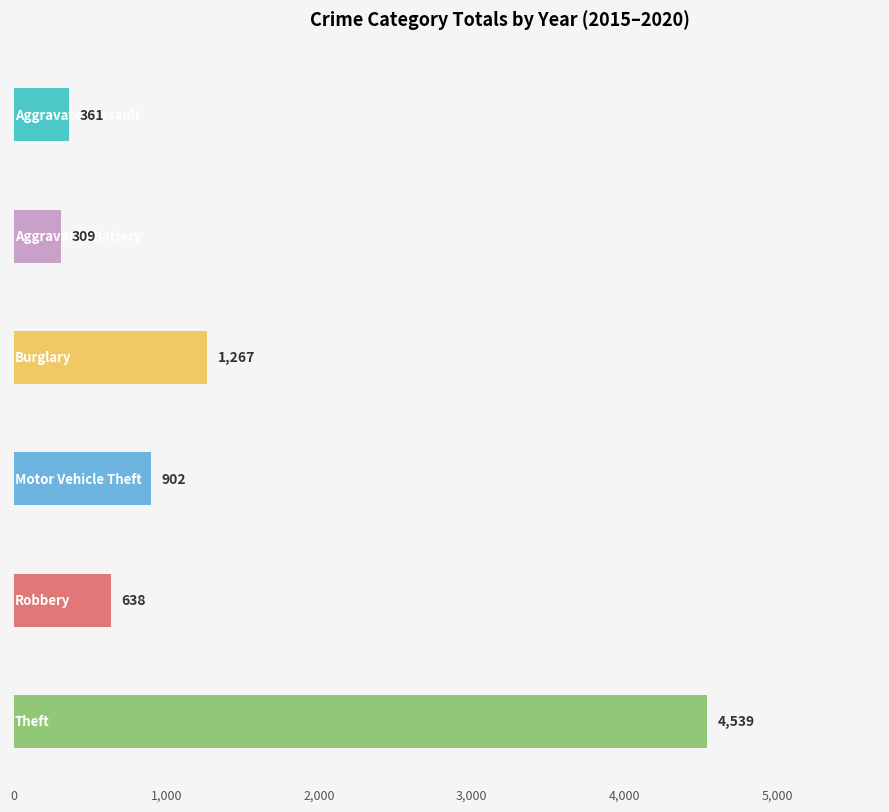

How many series are shown in this chart?

6